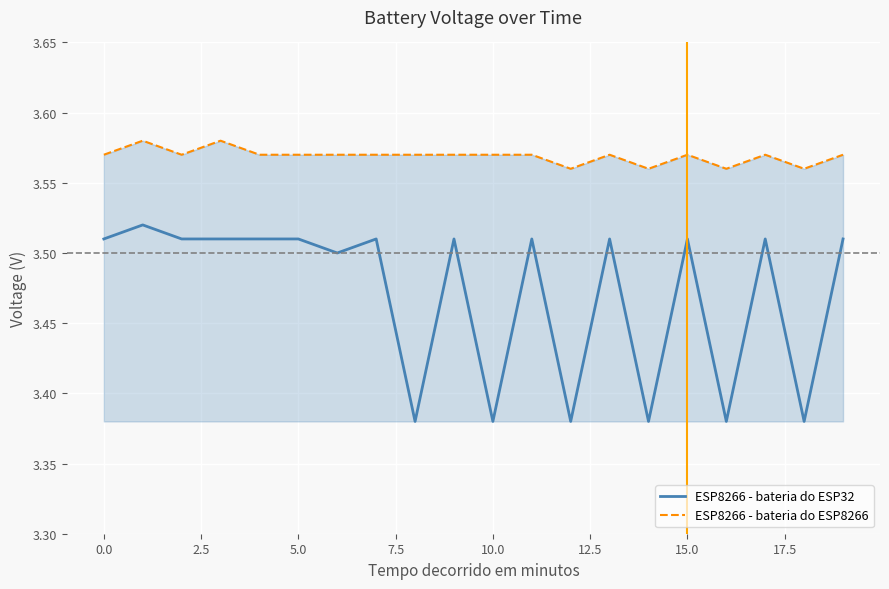

List the series in order of their peak value, lowest first.

ESP8266 - bateria do ESP32, ESP8266 - bateria do ESP8266